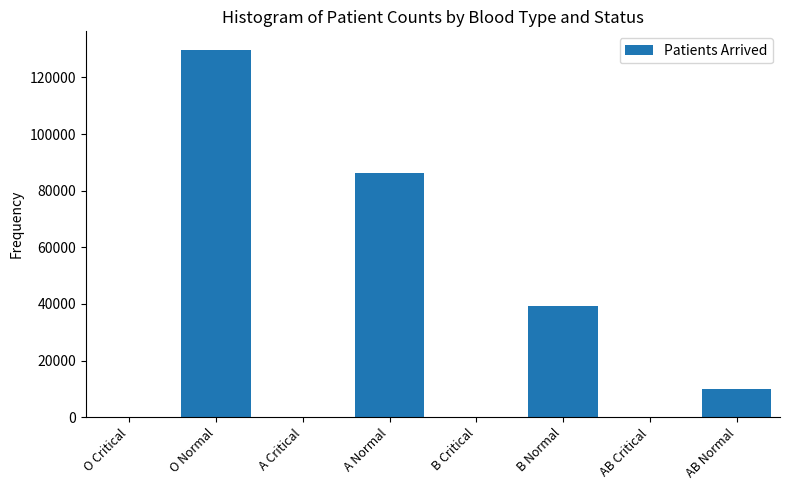

What is the sum of all values?

265495